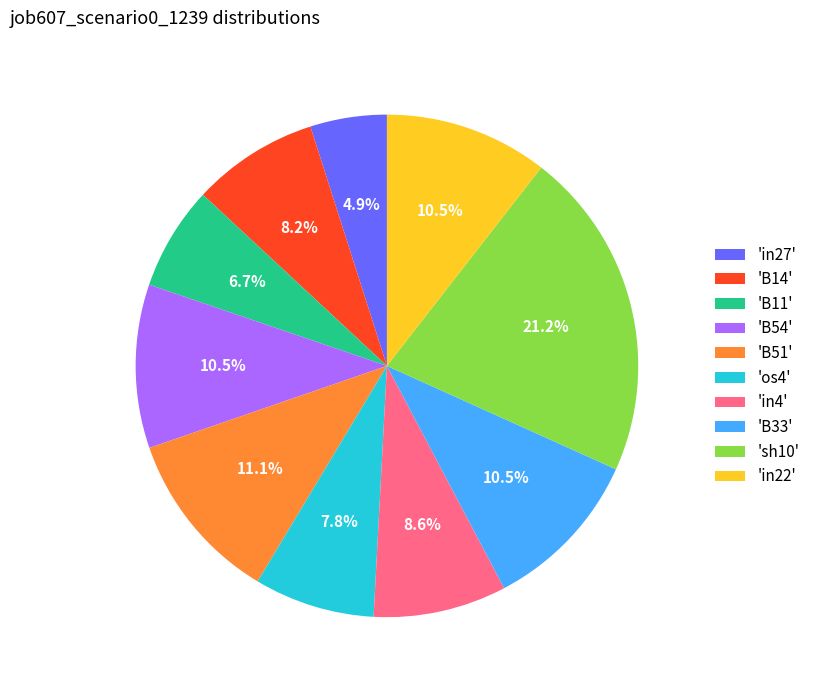

Which slice is the smallest?

'in27'